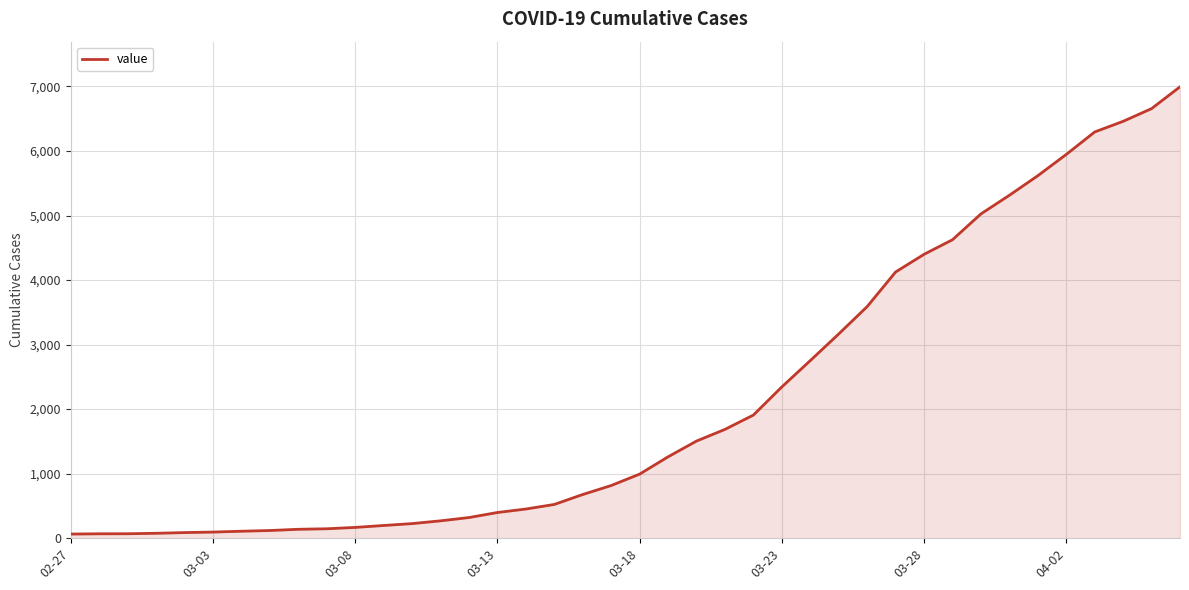

What is the difference between the maximum and minimum values?

6931